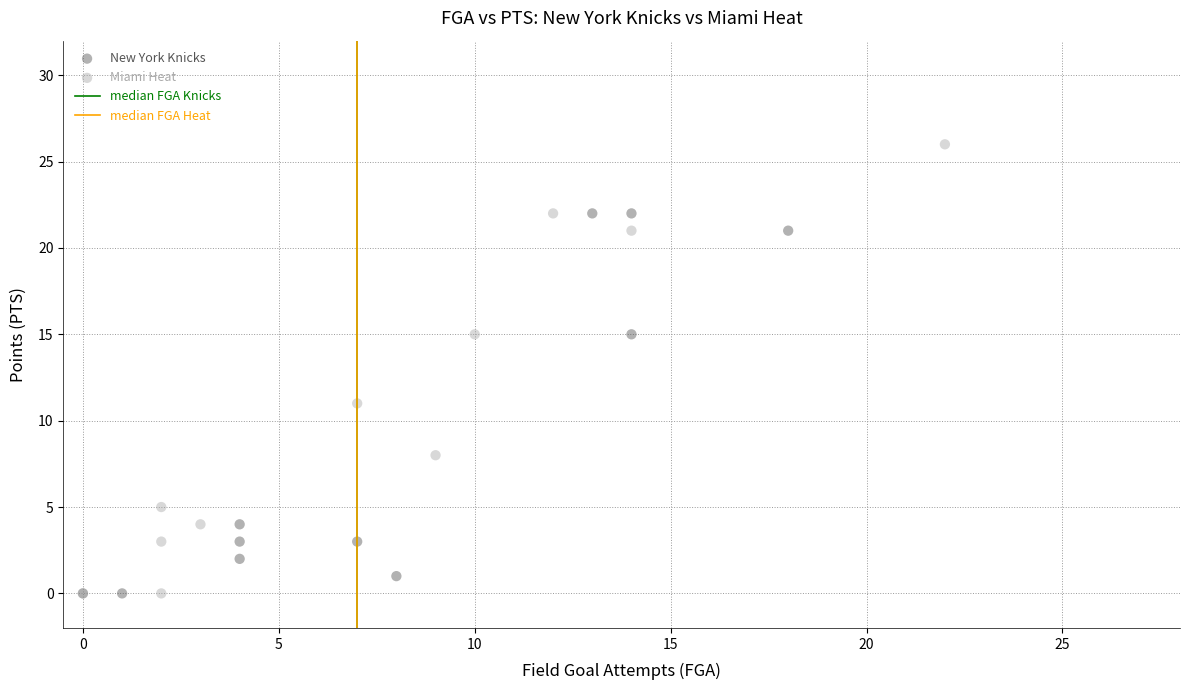

Which series reaches the maximum Y coordinate?

Miami Heat